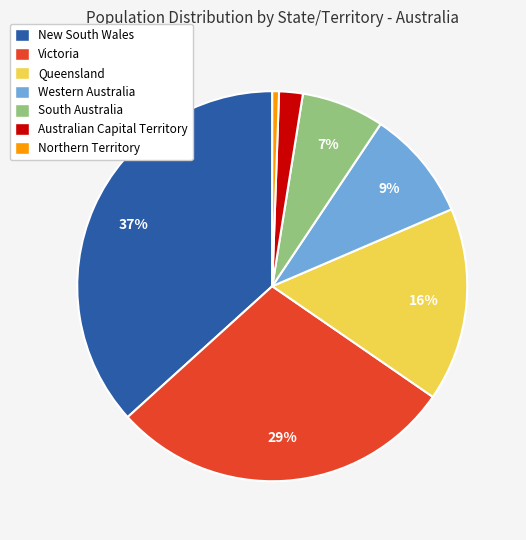

Which category has the biggest portion of the pie?

New South Wales